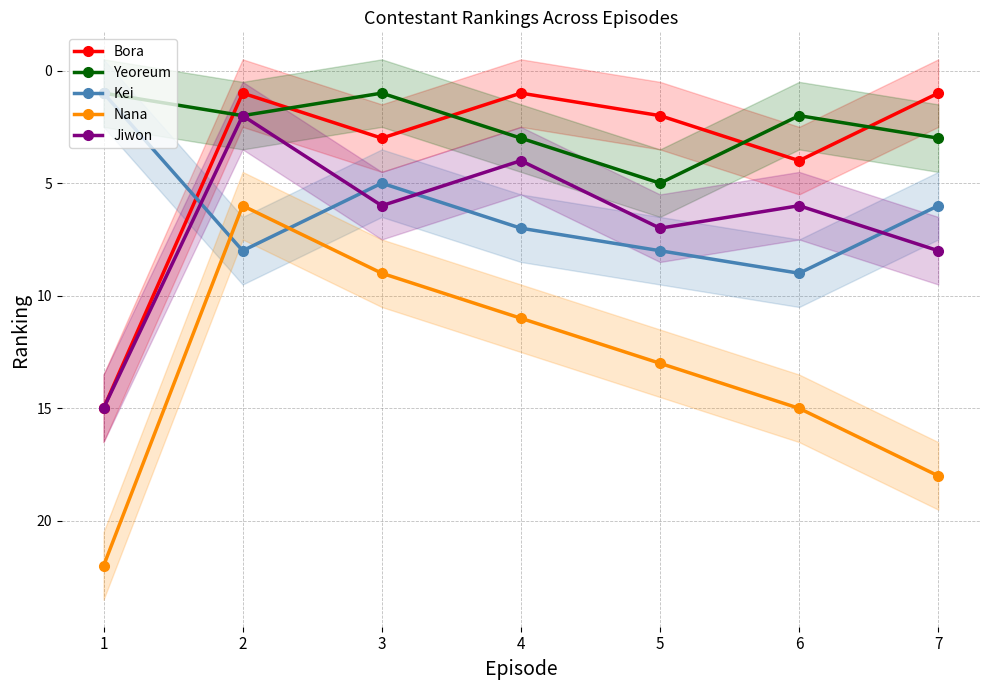

What is the maximum value for Yeoreum?

5